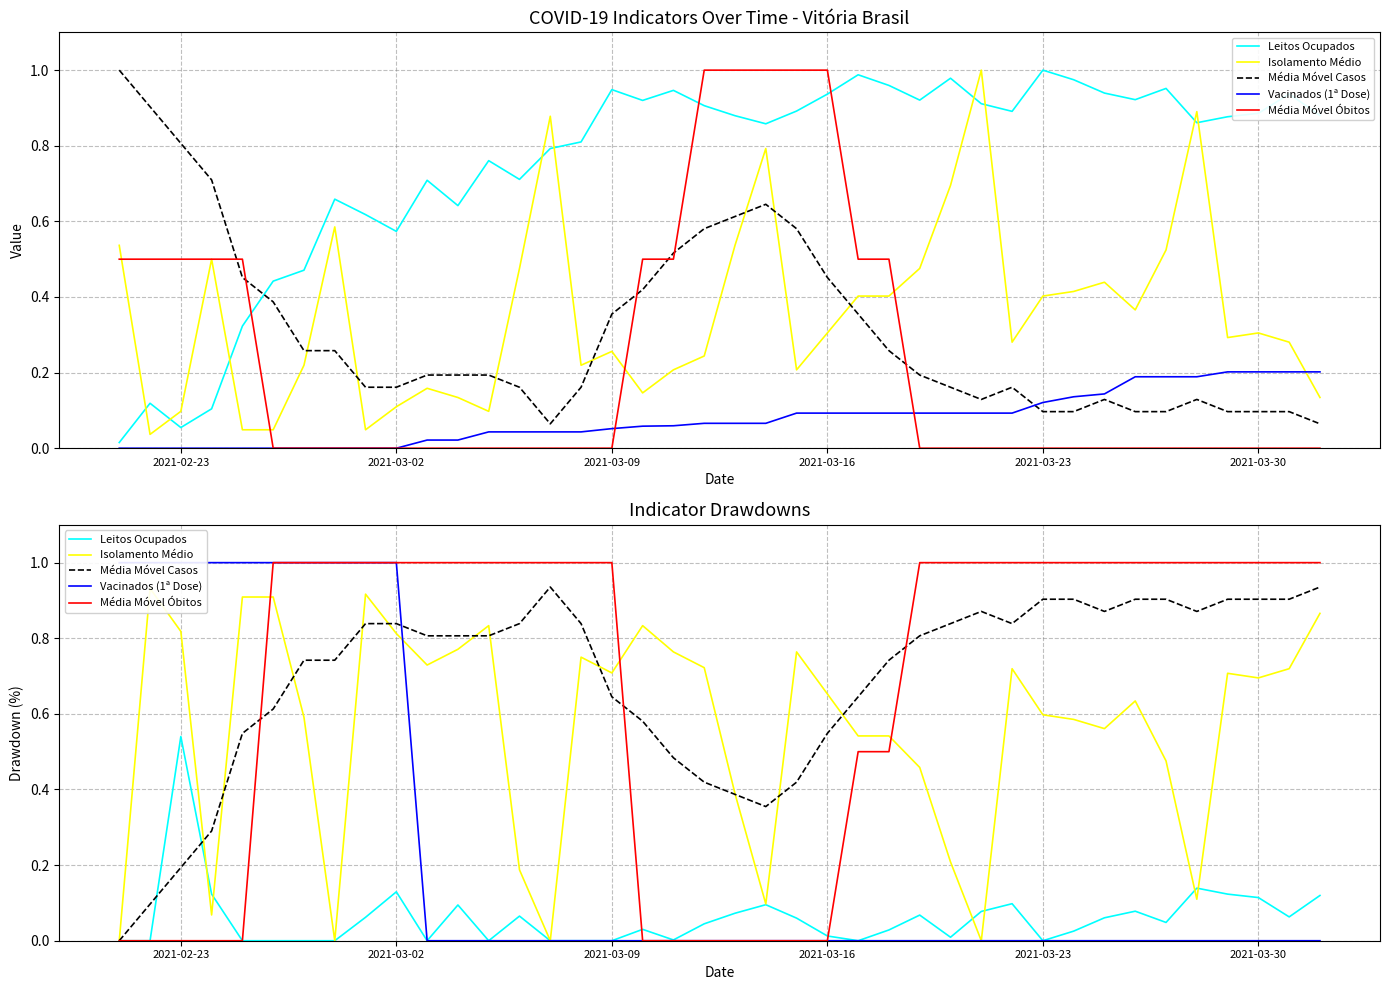

What is the value of the Média Móvel Óbitos point at the 40th from the left?

1.0